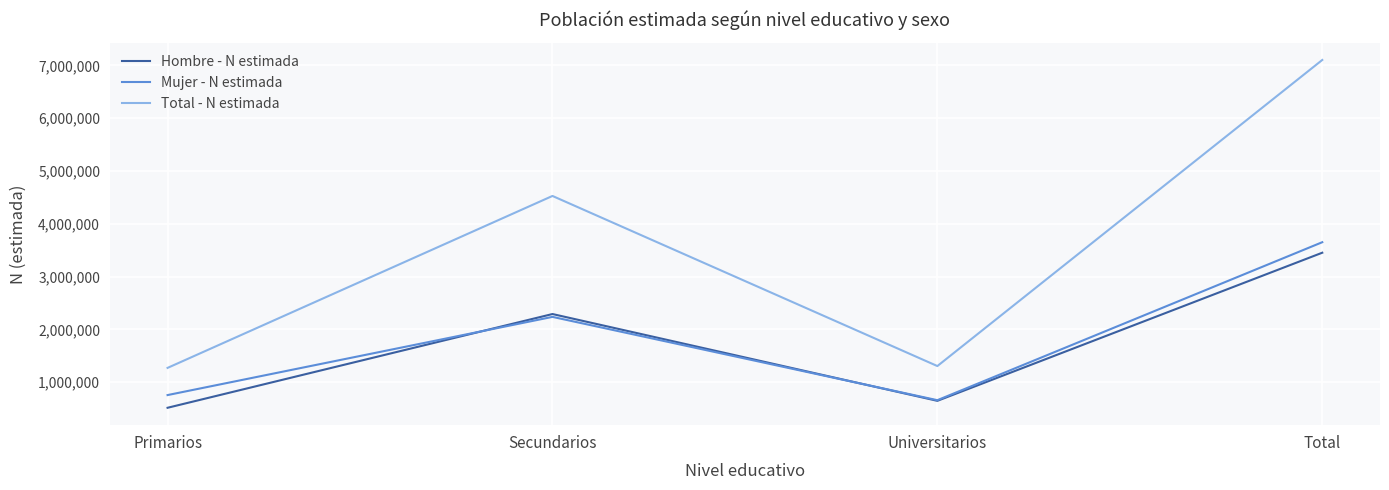

Which label corresponds to the smallest value in the chart?

Primarios